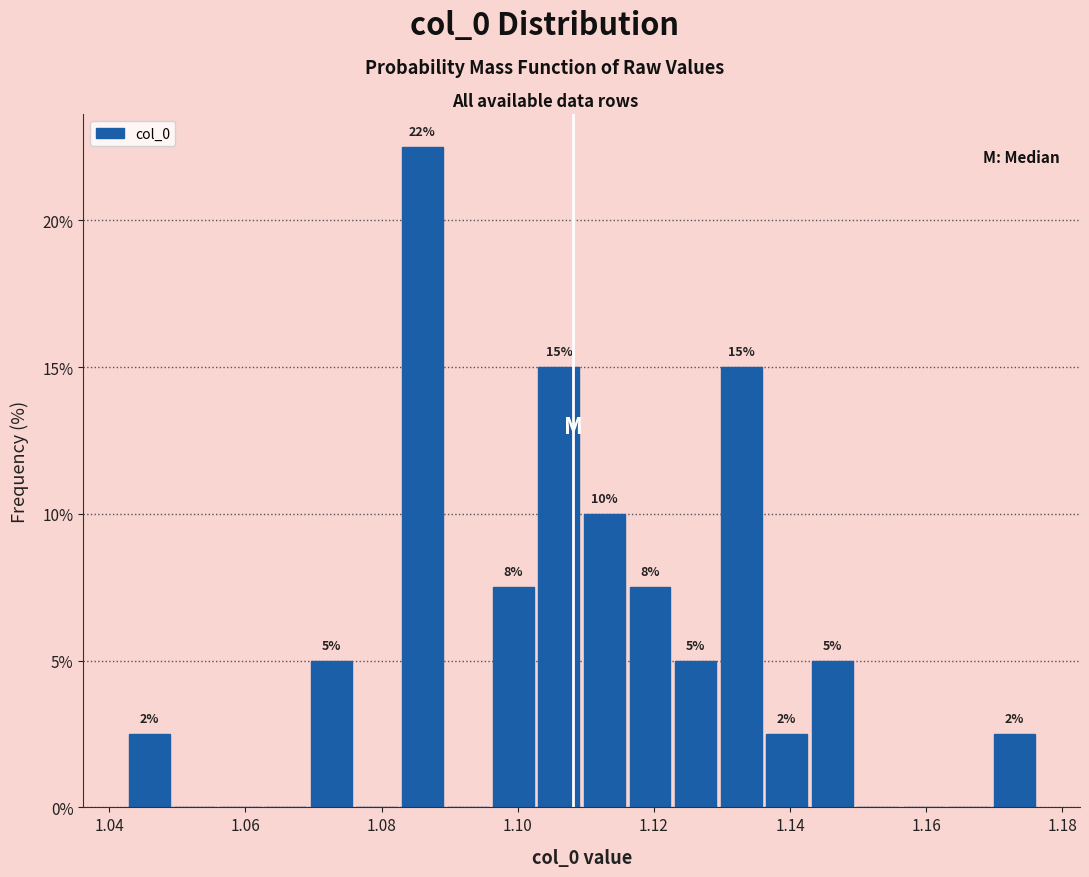

Read against the x-axis, roughly where is the centre of the tallest bar?

1.086